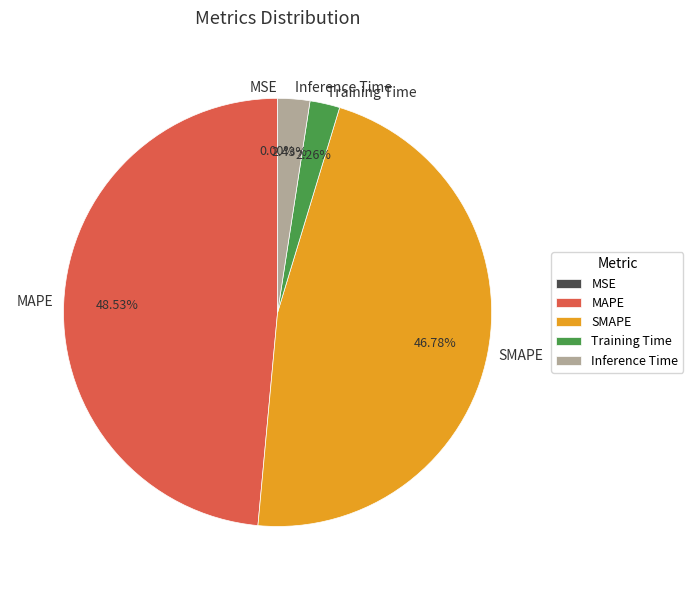

Which has a higher value, Training Time or SMAPE?

SMAPE